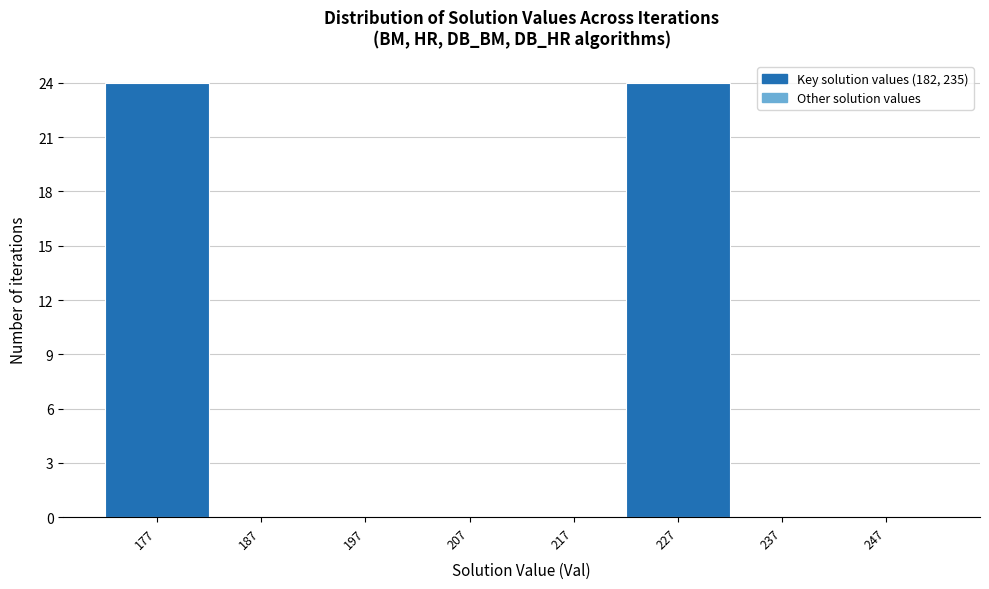

Reading left to right, list all the values displayed in this chart.

177=24	187=0	197=0	207=0	217=0	227=24	237=0	247=0